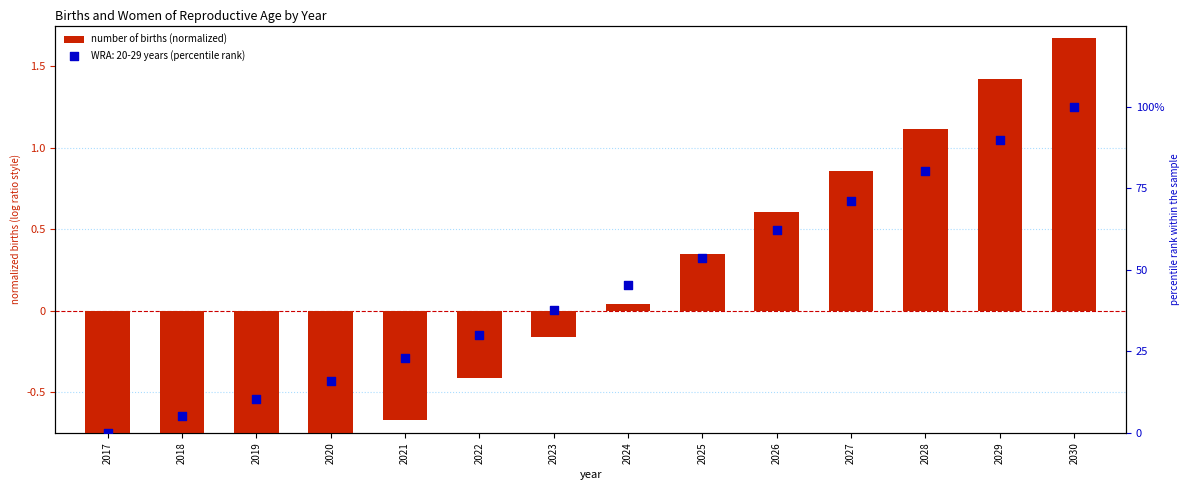

What is the ratio of the value at 2026 to the value at 2028?

0.5